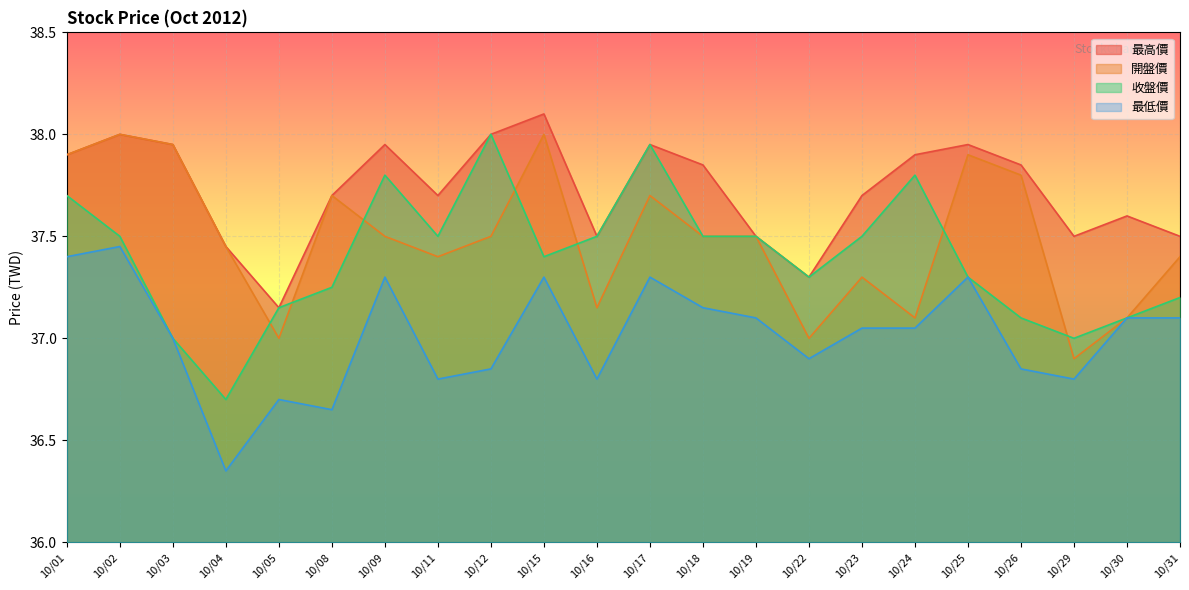

The value of 開盤價 at 10/23 is 23.1. True or false?

False